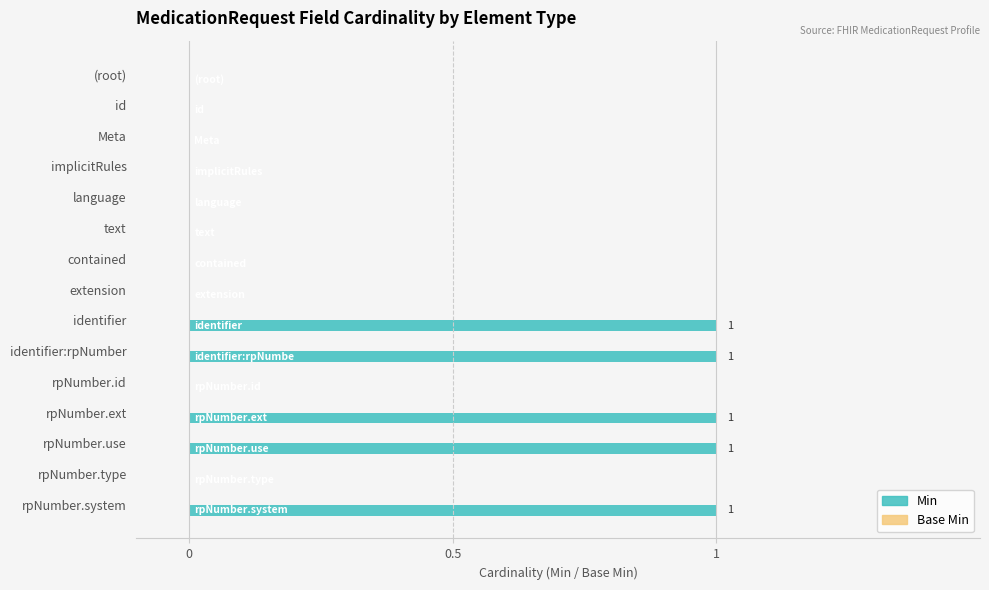

Between rpNumber.type and identifier, which is larger?

identifier